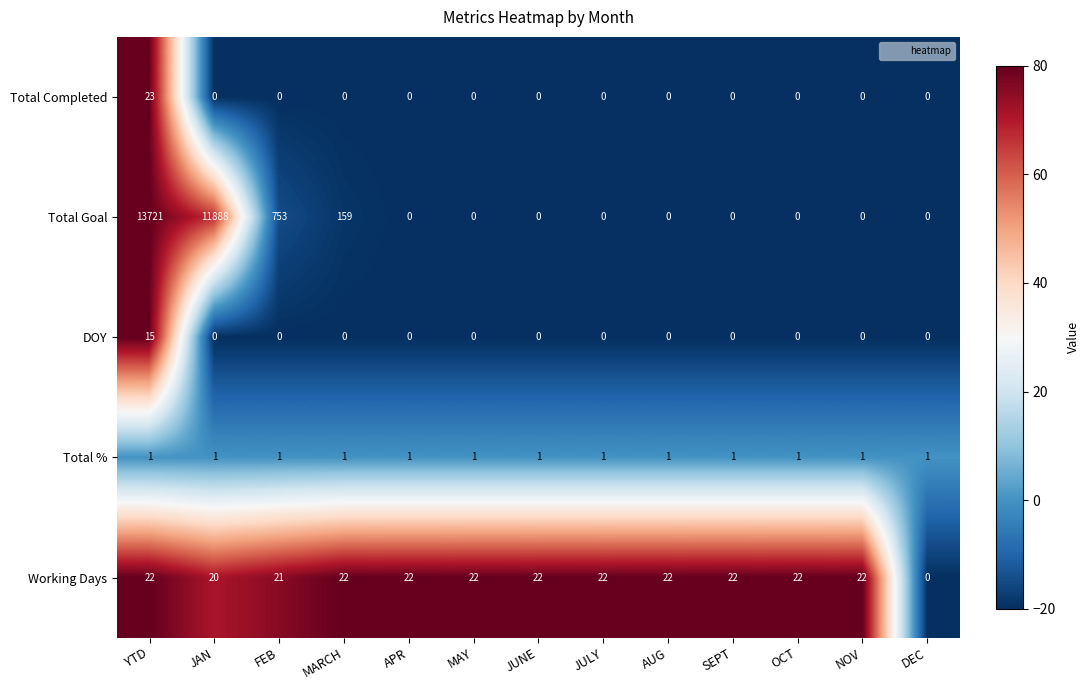

List the series in order of their peak value, highest first.

Total Goal, Total Completed, Working Days, DOY, Total %